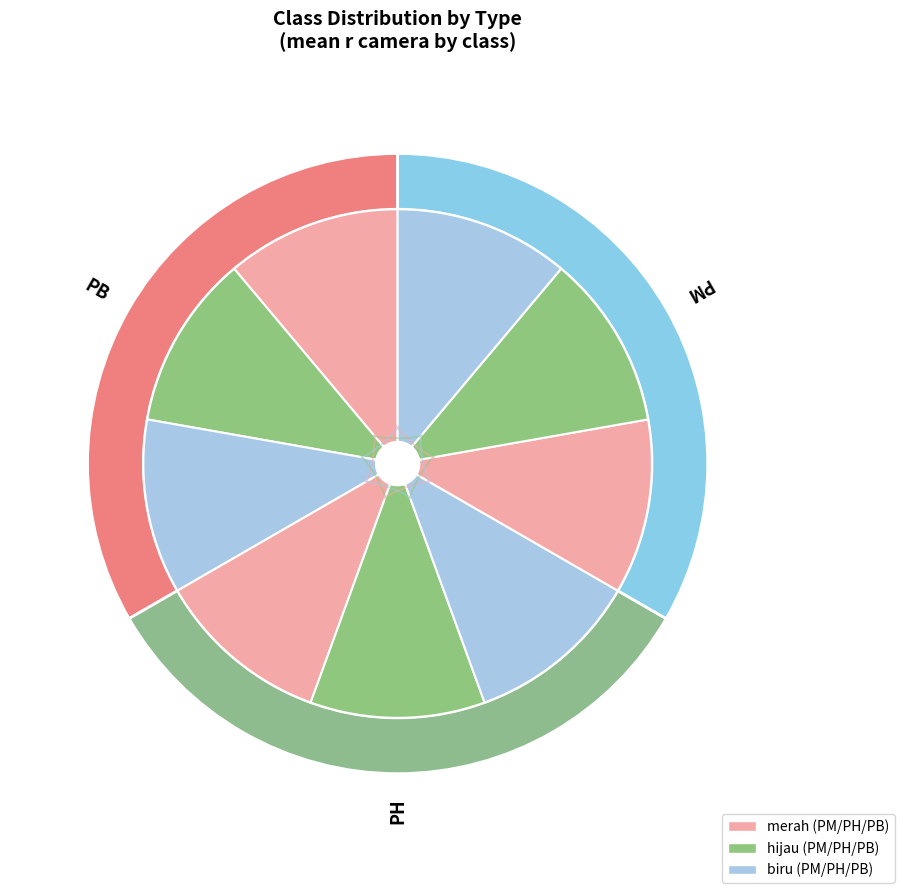

Which category has the biggest portion of the pie?

PM_bl_biru